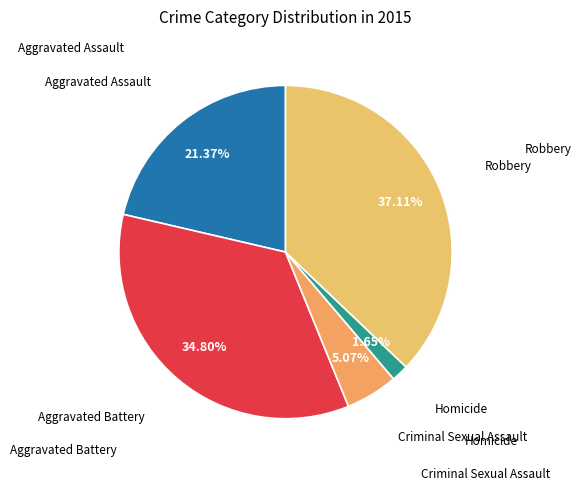

What is the smallest slice in the pie chart?

Homicide